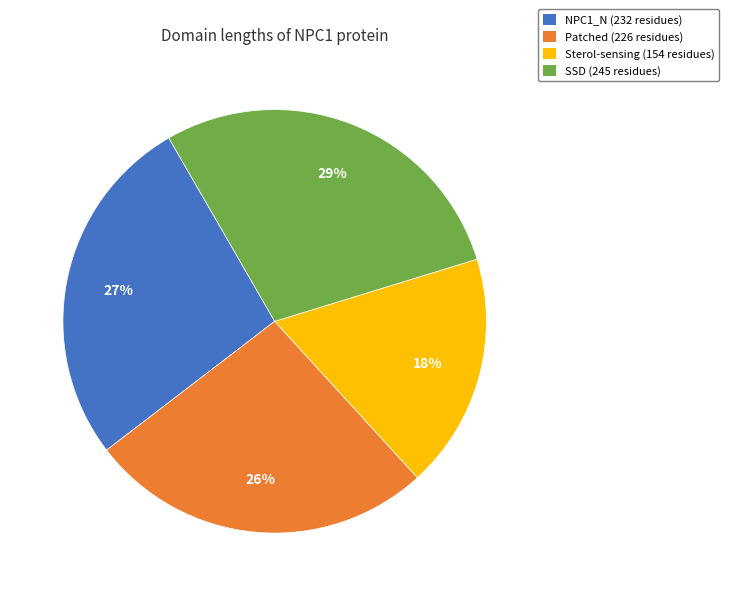

What is the ratio of the value at SSD to the value at Patched?

1.1